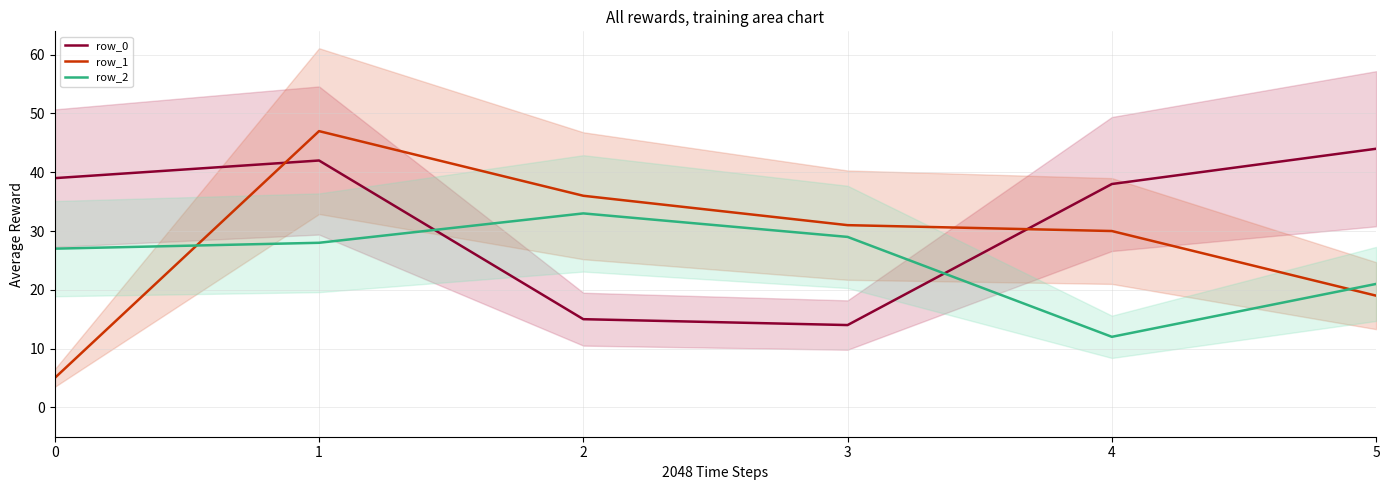

Between 4 and 5, which series saw the biggest shift?

row_1